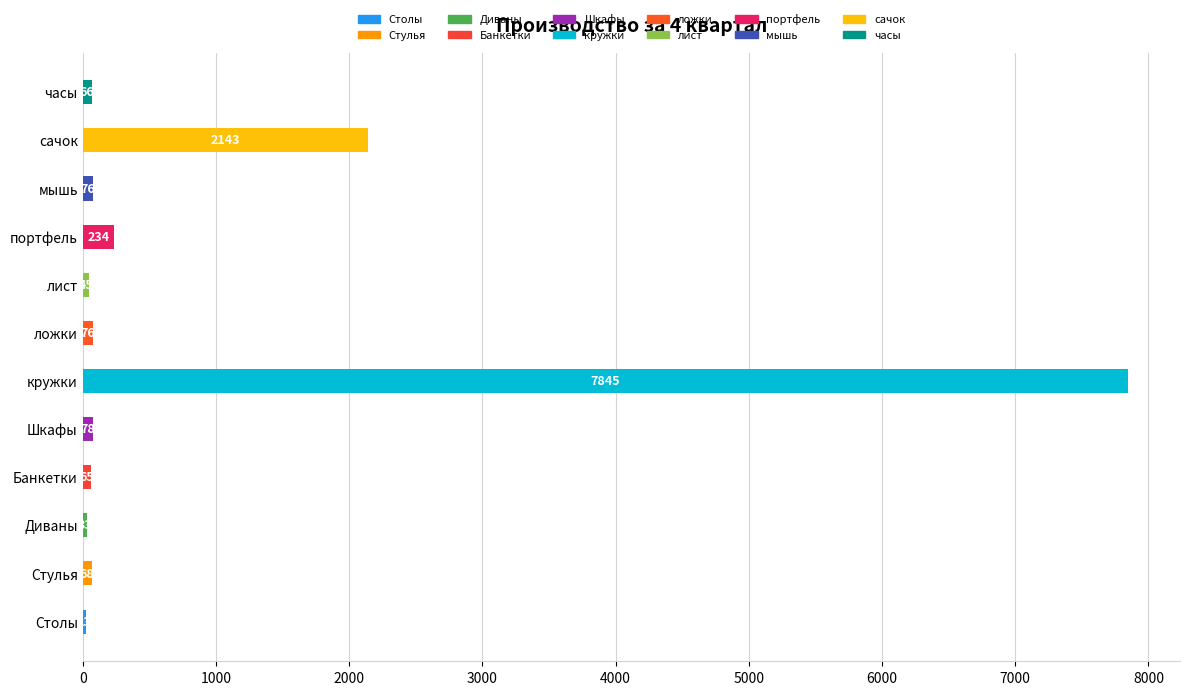

What is the change in value from Столы to Шкафы?

+55